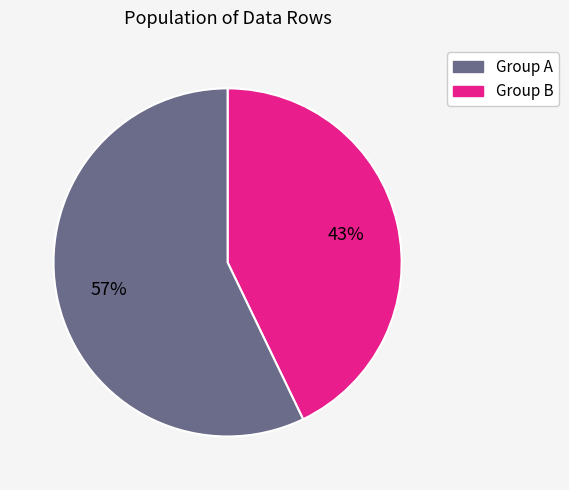

Is there any slice that represents more than half of the pie?

Yes